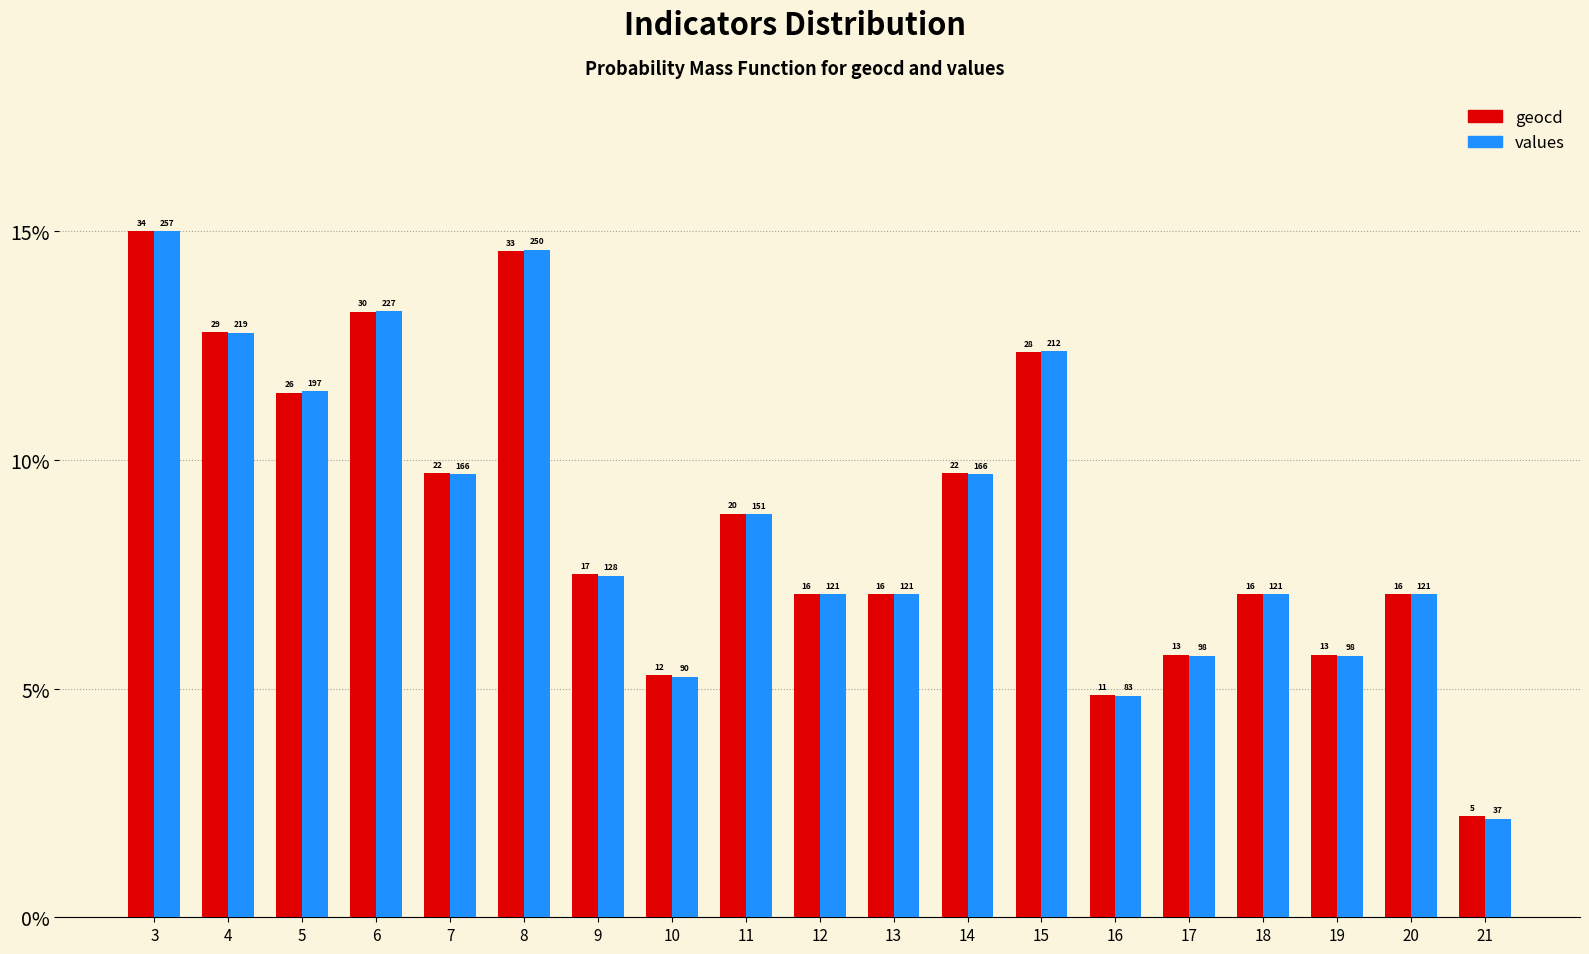

Between 13 and 17, which series saw the biggest shift?

values